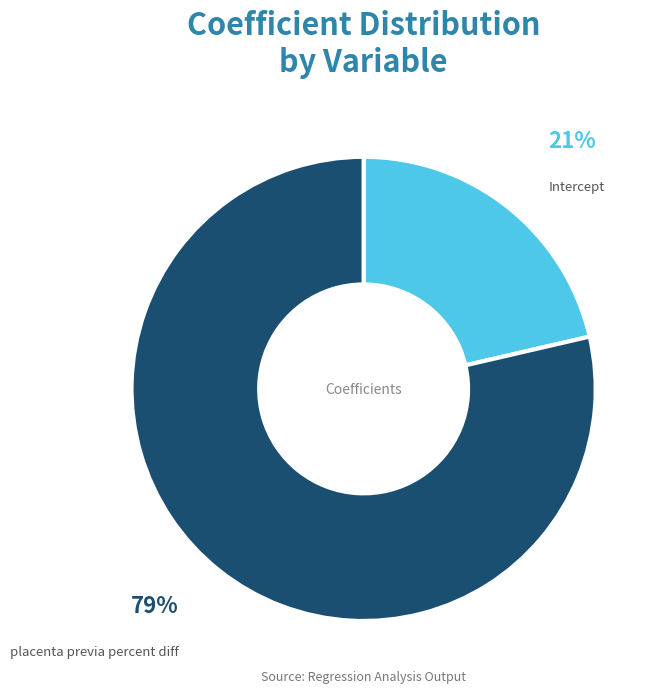

Count the number of slices in the pie.

2